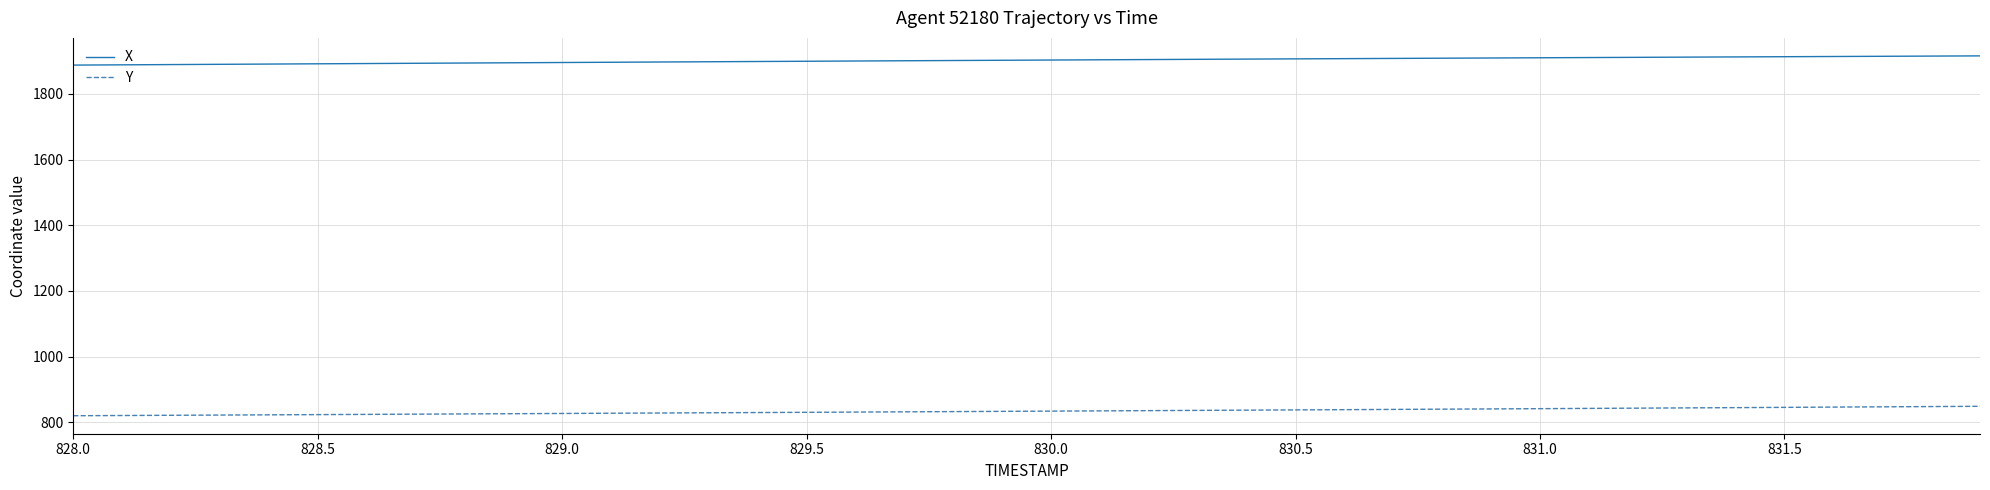

True or false: Y and X cross at least once.

False